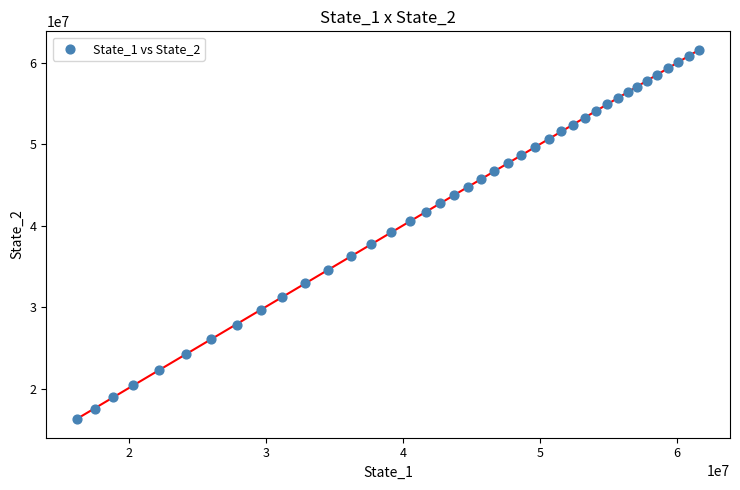

What is the range of Y values (max minus min)?

45390233.9